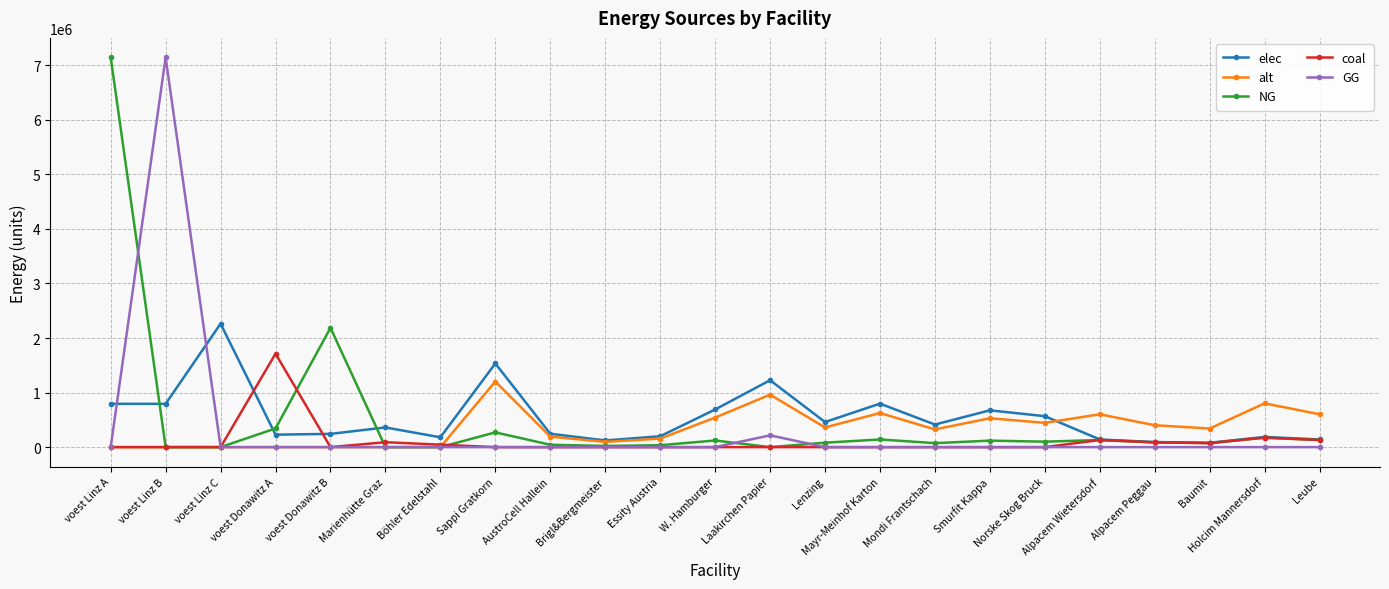

What is the sum of the elec values at voest Linz B and Brigl&Bergmeister?

916542.4